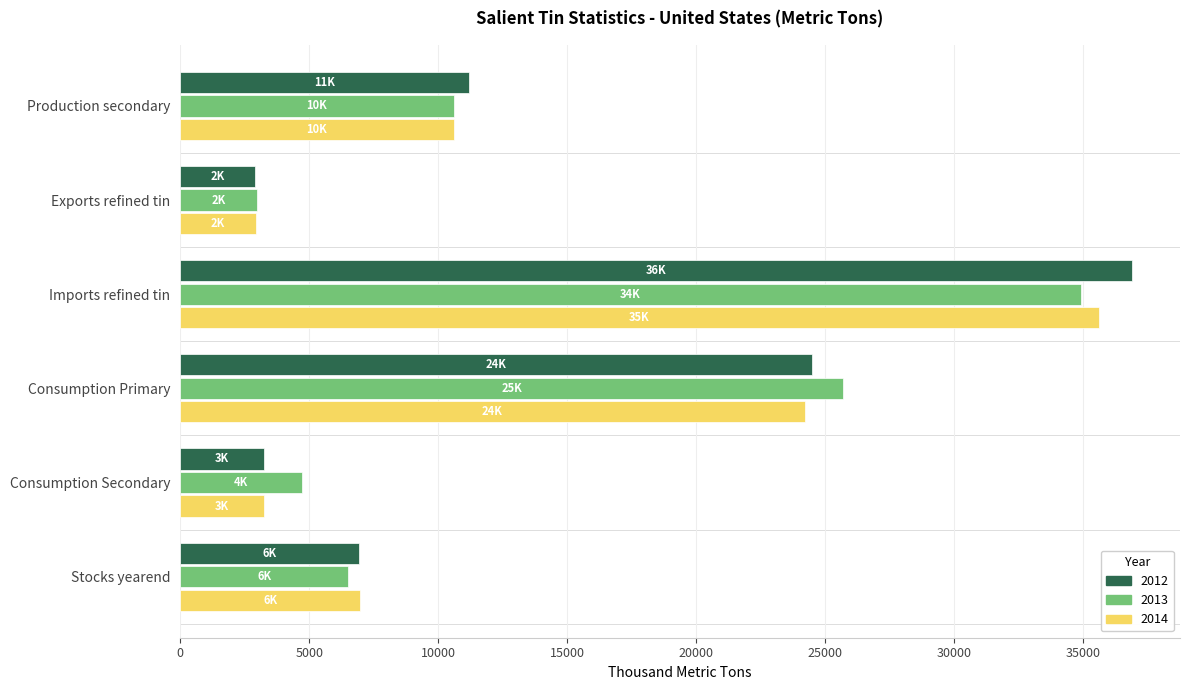

The 2012 series shows 15258 at Production secondary. True or false?

False